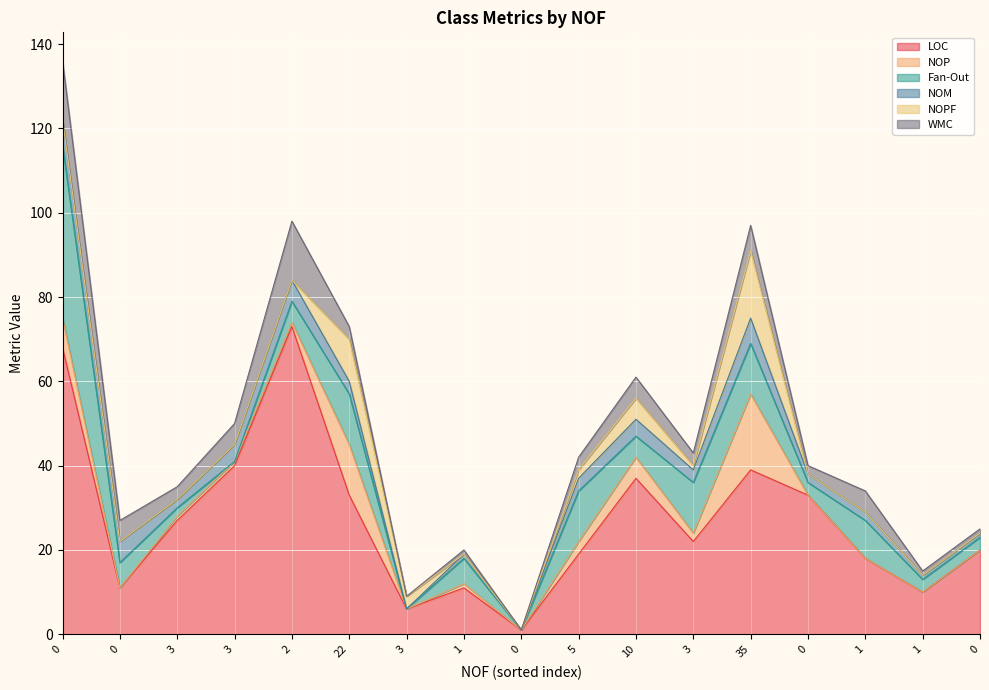

What is the sum of the NOM values at 0 and 5?

8